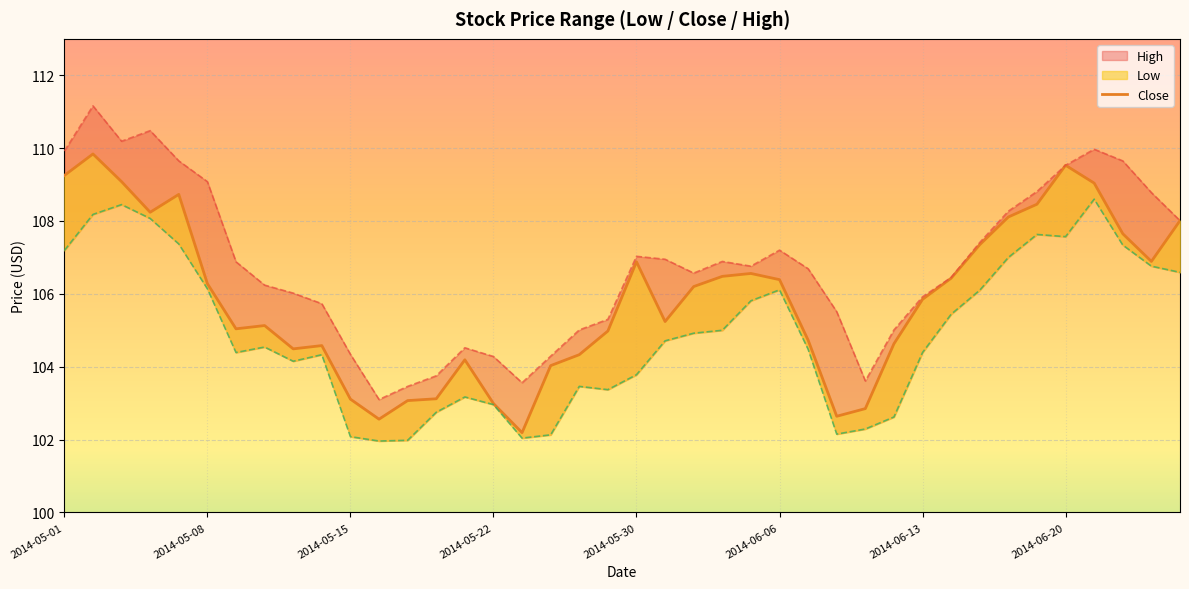

What is the average value?

105.9